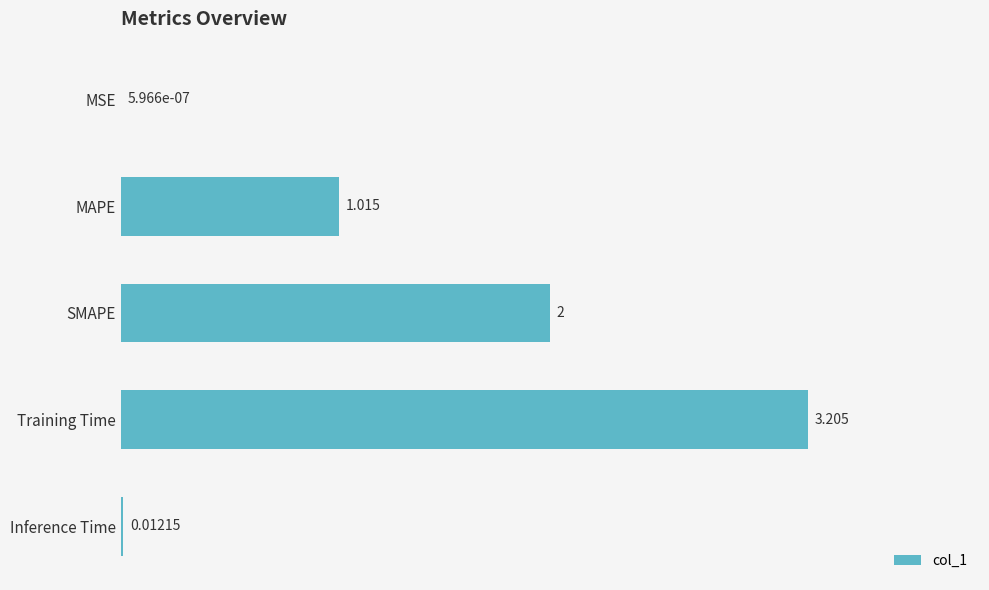

Between SMAPE and Inference Time, which is larger?

SMAPE